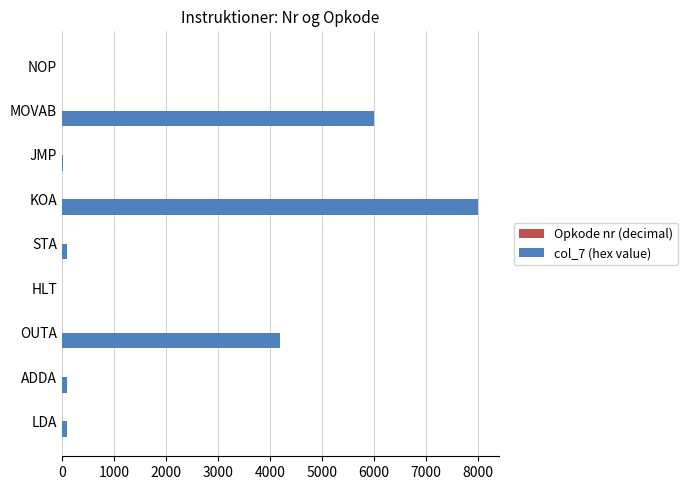

Which series has the largest total across all categories?

col_7 (hex value)